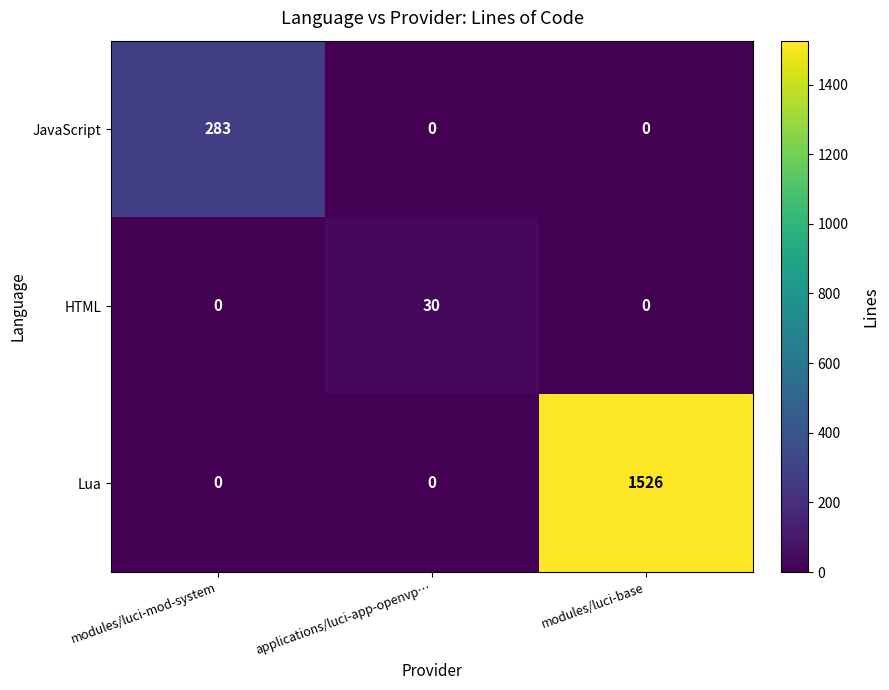

Which series has the widest spread of values?

Lua